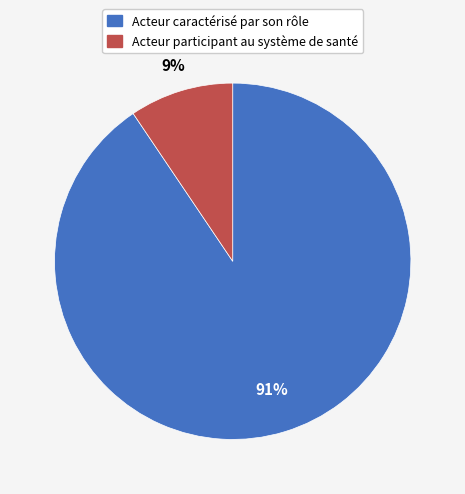

Is the sum of Acteur caractérisé par son rôle and Acteur participant au système de santé greater than half?

Yes